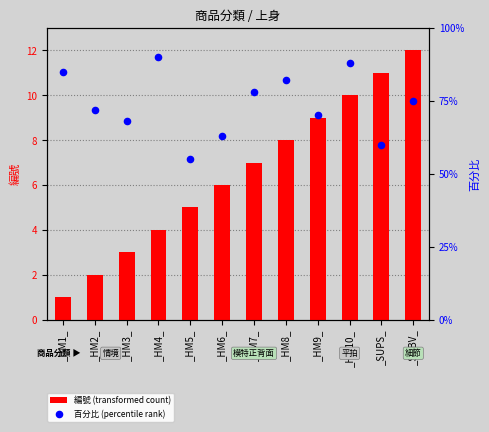

What are all the series names shown in the legend?

編號 (transformed count), 百分比 (percentile rank)